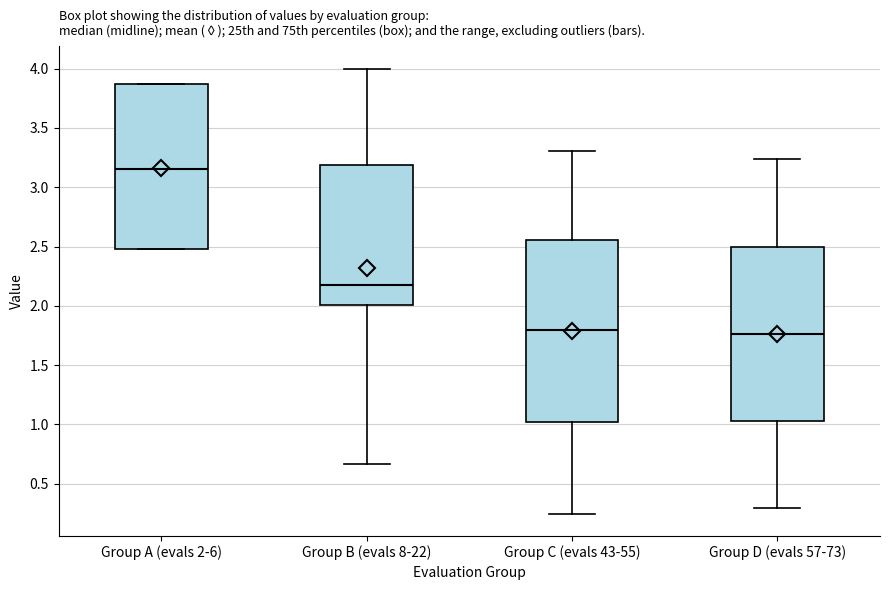

Reading left to right, read every box against the y-axis: the position of its median line, the range the box covers, and the ends of its whiskers. The values are not printed on the chart, so give them approximately, as read against the axis.

Group A (evals 2-6): median 3.15, box 2.50 to 3.85, whiskers 2.50 to 3.85
Group B (evals 8-22): median 2.20, box 2.00 to 3.20, whiskers 0.65 to 4.00
Group C (evals 43-55): median 1.80, box 1.00 to 2.55, whiskers 0.25 to 3.30
Group D (evals 57-73): median 1.75, box 1.05 to 2.50, whiskers 0.30 to 3.25